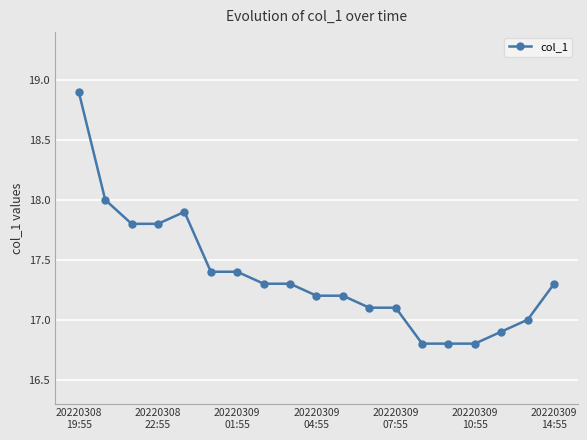

How many categories are shown in the chart?

19